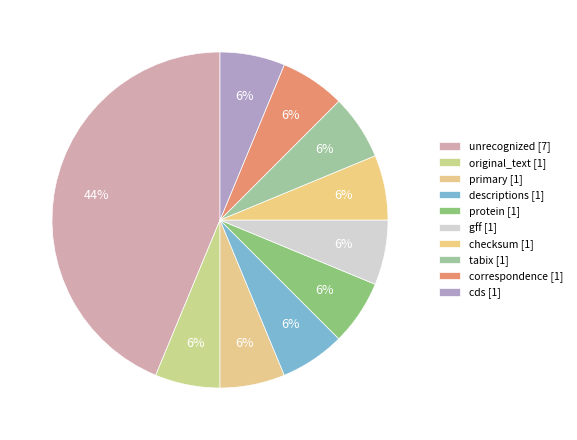

What percentage is the correspondence slice, to the nearest percent?

6%